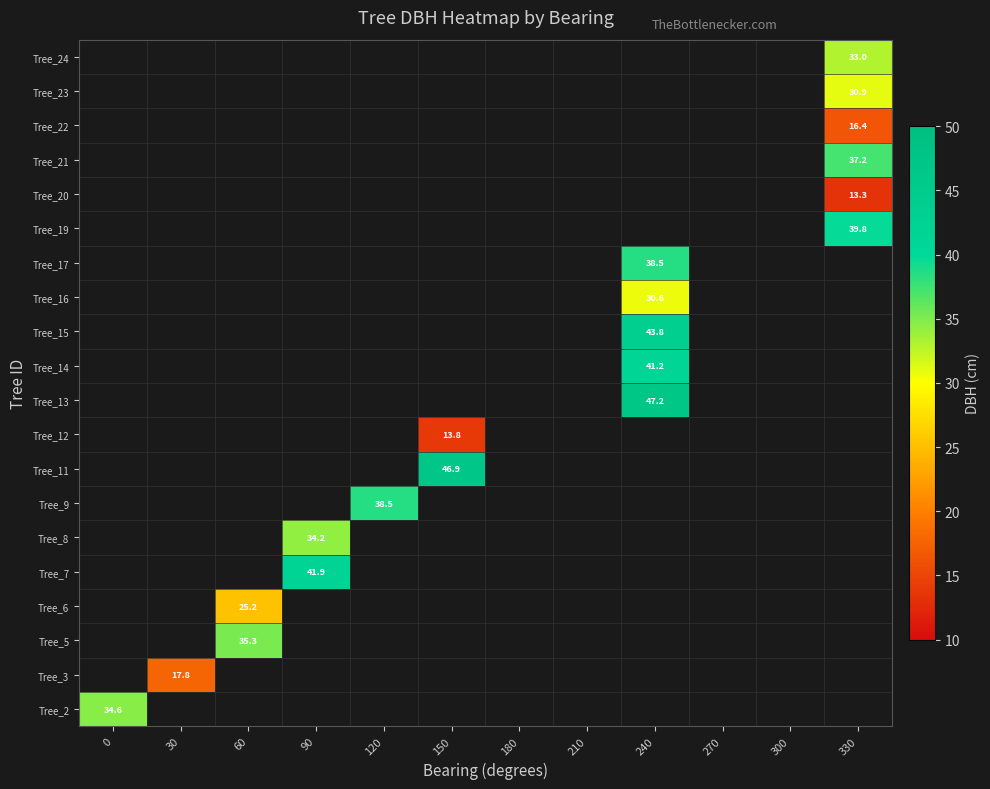

Count the number of data series in this chart.

20